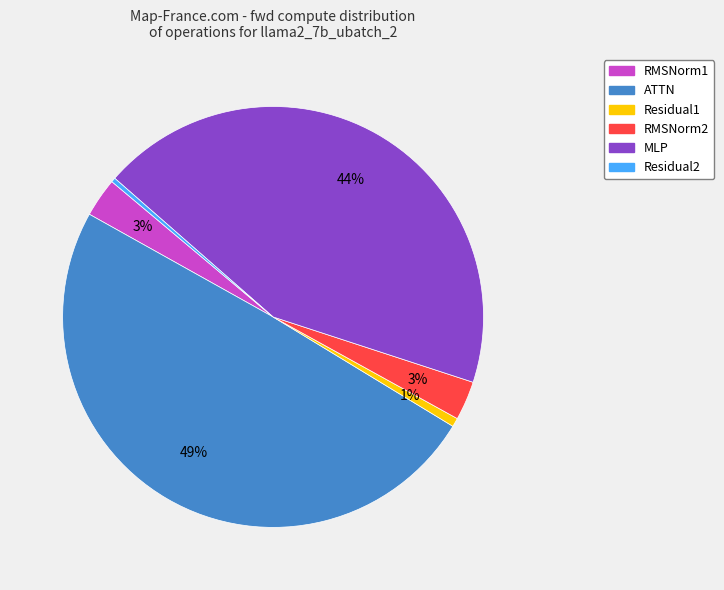

To the nearest percent, what portion does Residual1 represent?

1%